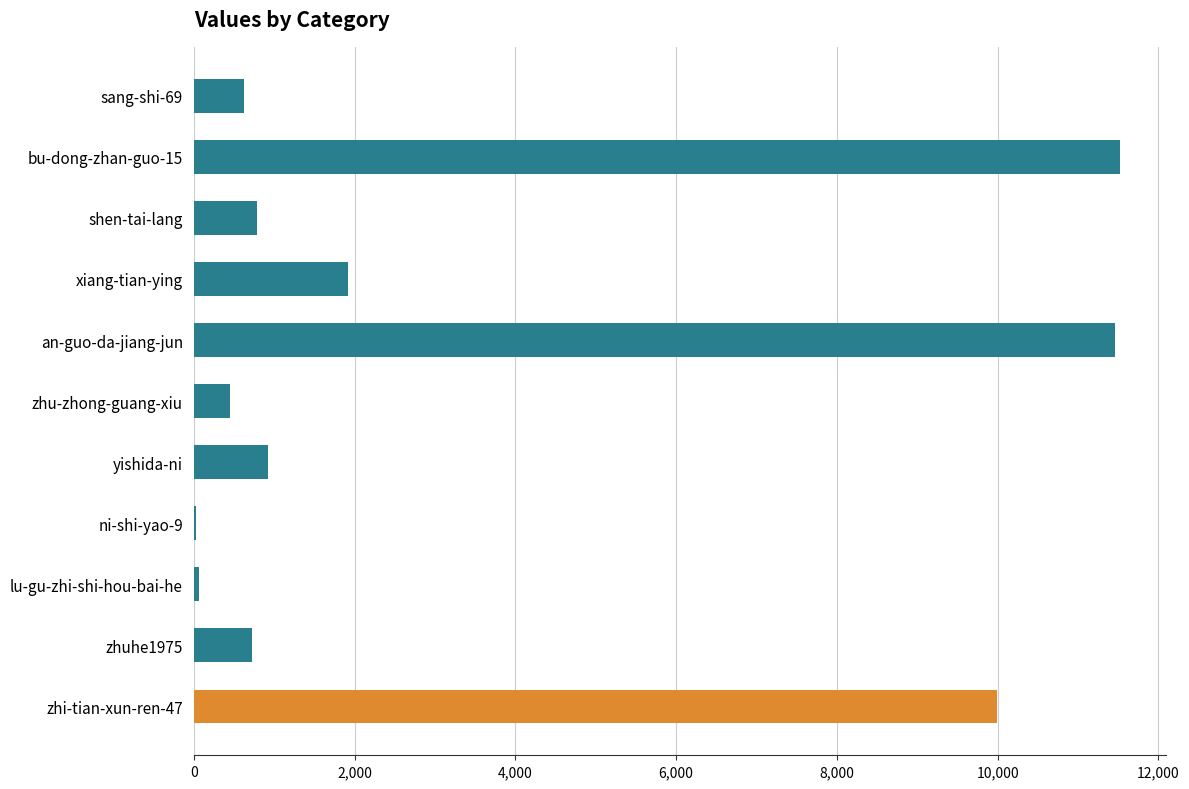

What is the maximum value shown in the chart?

11525